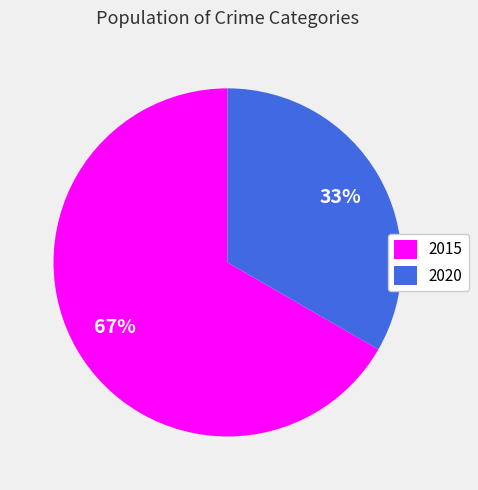

To the nearest percent, what is the average slice percentage?

50%